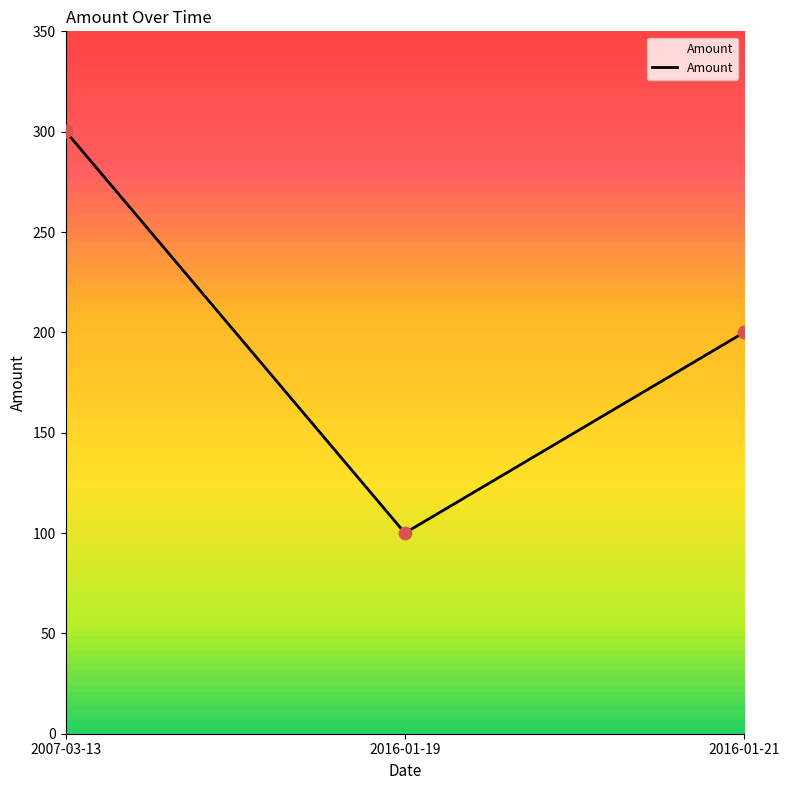

What is the ratio of the value at 2016-01-21 to the value at 2016-01-19?

2.0